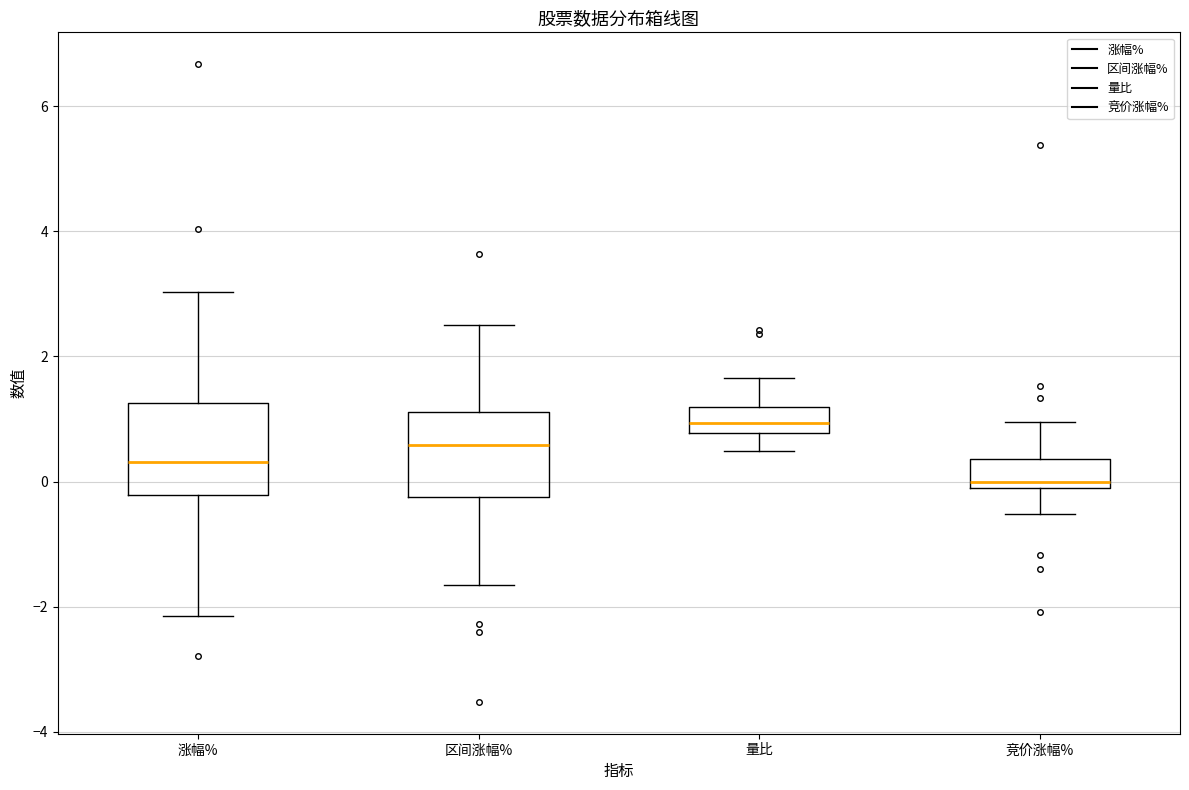

Reading left to right, transcribe this box plot: for each box, give where its median line is, the range the box spans, and where its two whiskers end, as read against the y-axis. The values are not printed on the chart, so give them approximately, as read against the axis.

涨幅%: median 0.4, box -0.2 to 1.2, whiskers -2.2 to 3.0
区间涨幅%: median 0.6, box -0.2 to 1.2, whiskers -1.6 to 2.6
量比: median 1.0, box 0.8 to 1.2, whiskers 0.4 to 1.6
竞价涨幅%: median 0.0, box -0.2 to 0.4, whiskers -0.6 to 1.0